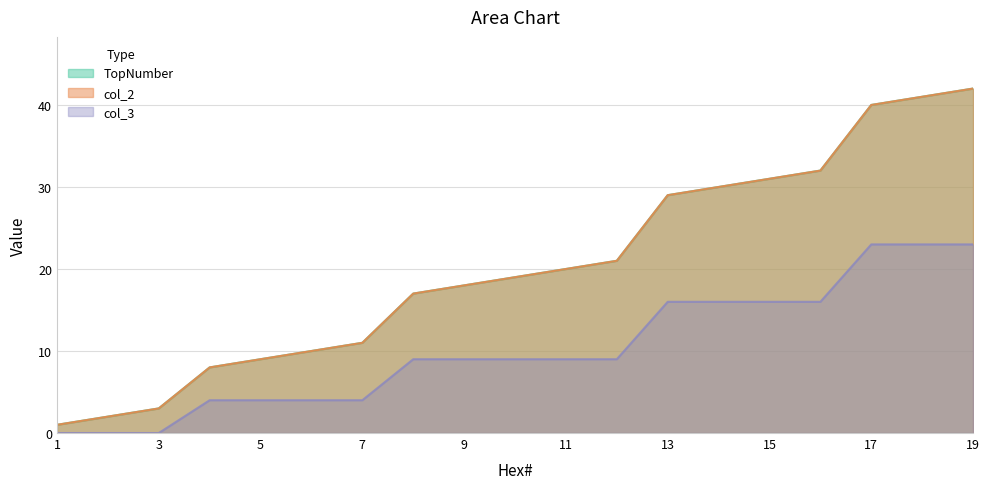

At which category is the sum across all series the highest?

19